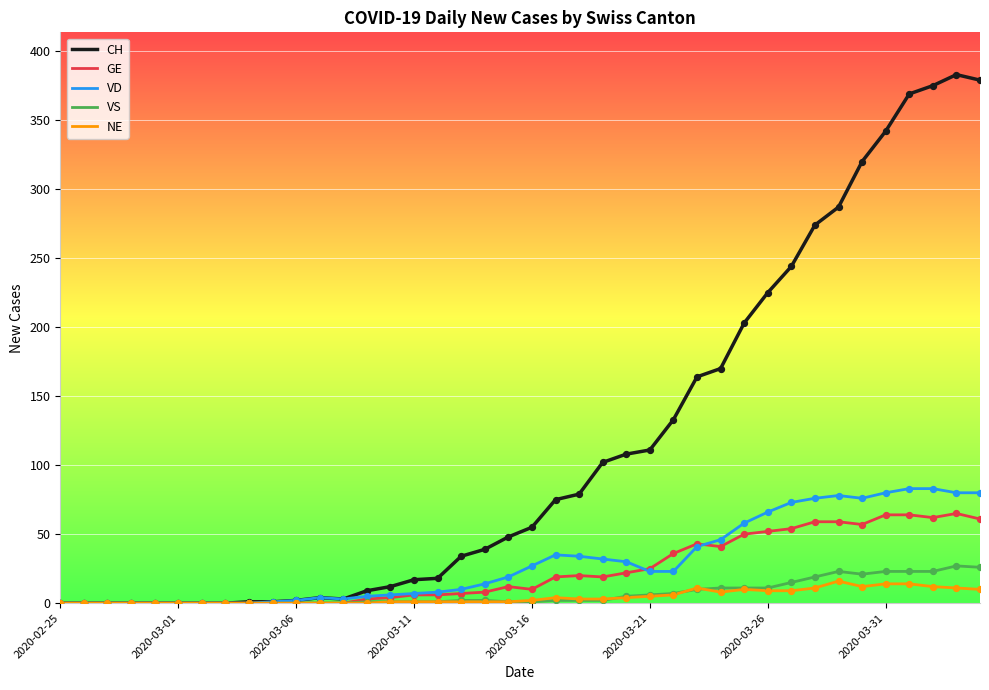

What are all the series names shown in the legend?

CH, GE, VD, VS, NE